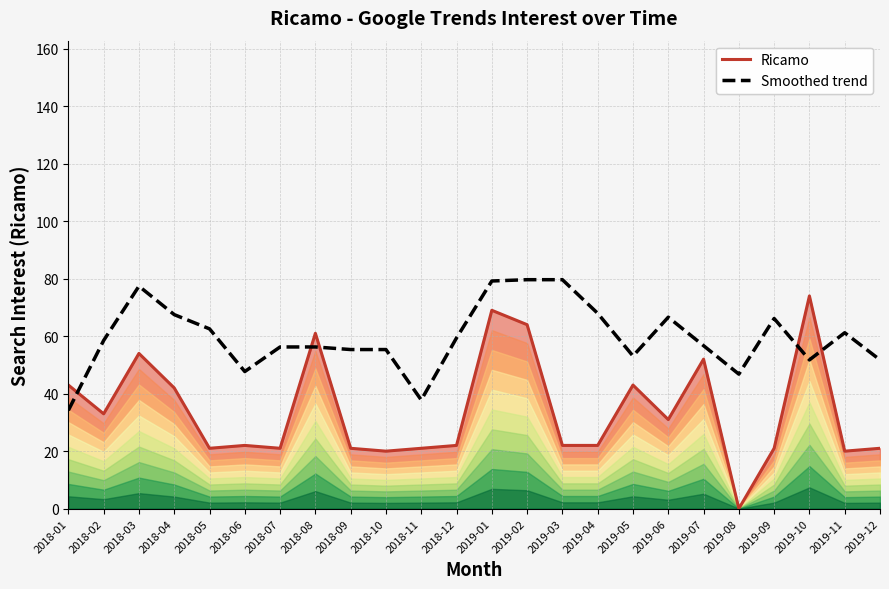

In Ricamo, how many points are lower than both neighbors (excluding endpoints)?

7